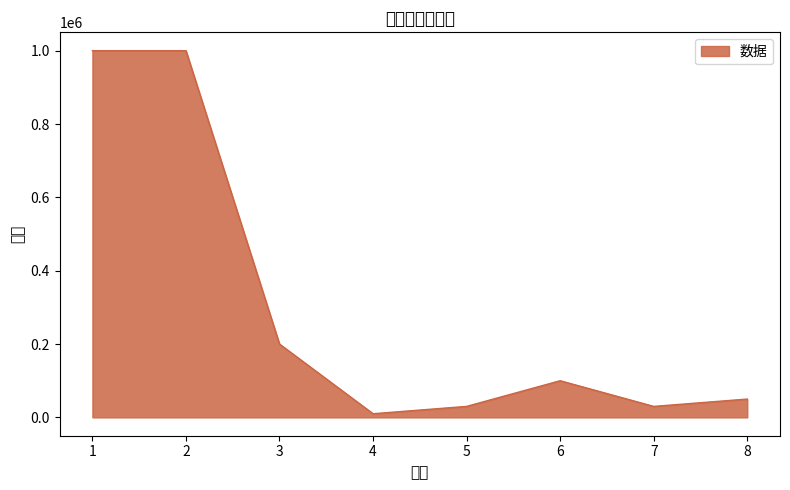

The chart shows a value of 4030 at 4. True or false?

False